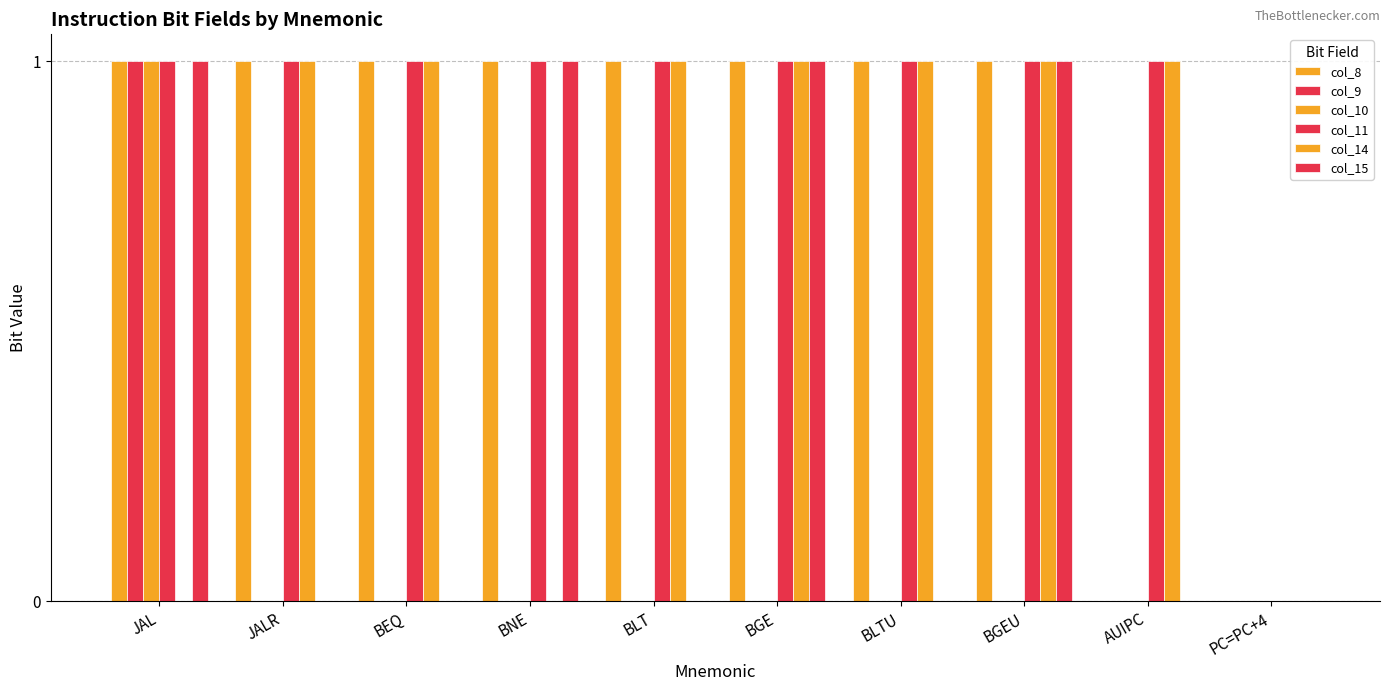

How many groups of bars are there?

10